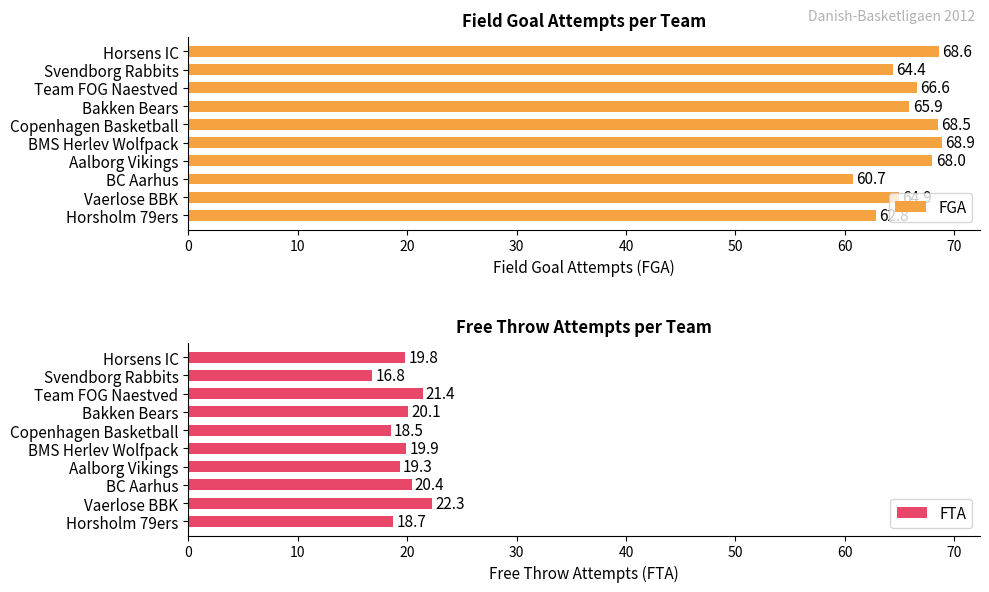

True or false: FGA has a value of 68.0 at Aalborg Vikings.

True